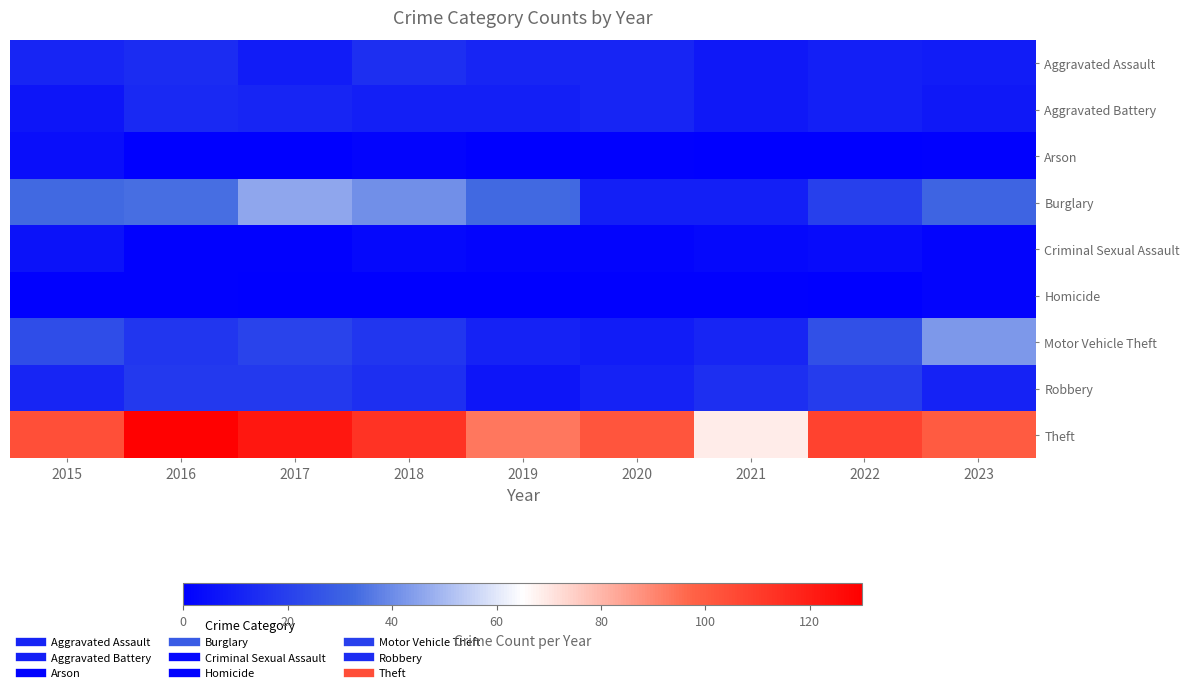

How many categories are shown in the chart?

9